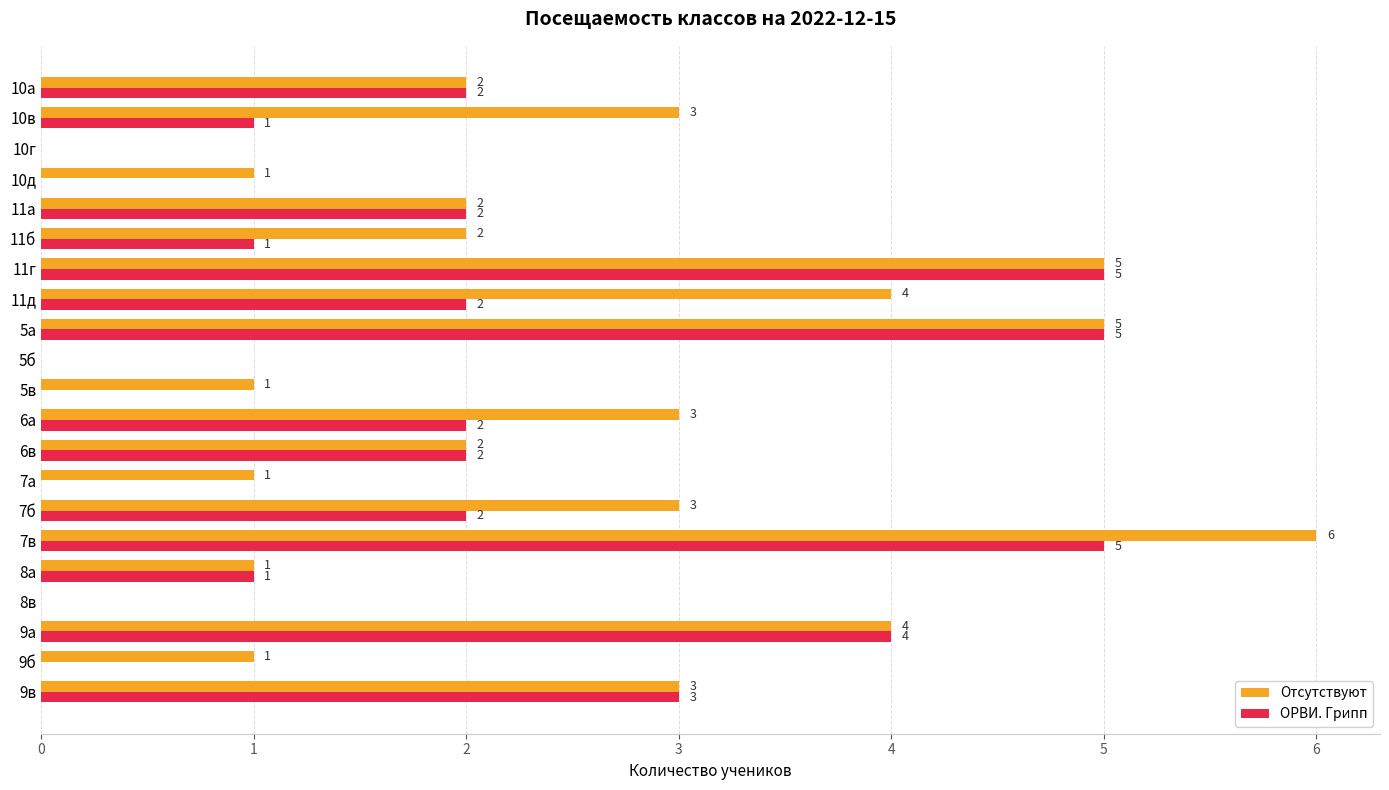

The value of Отсутствуют at 7б is 2. True or false?

False